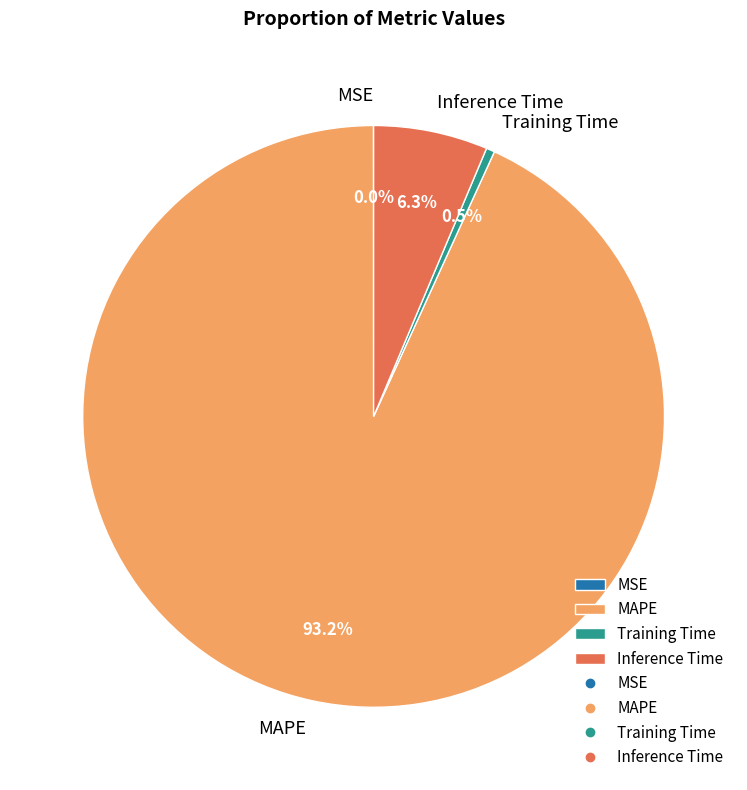

What is the largest slice in the pie chart?

MAPE